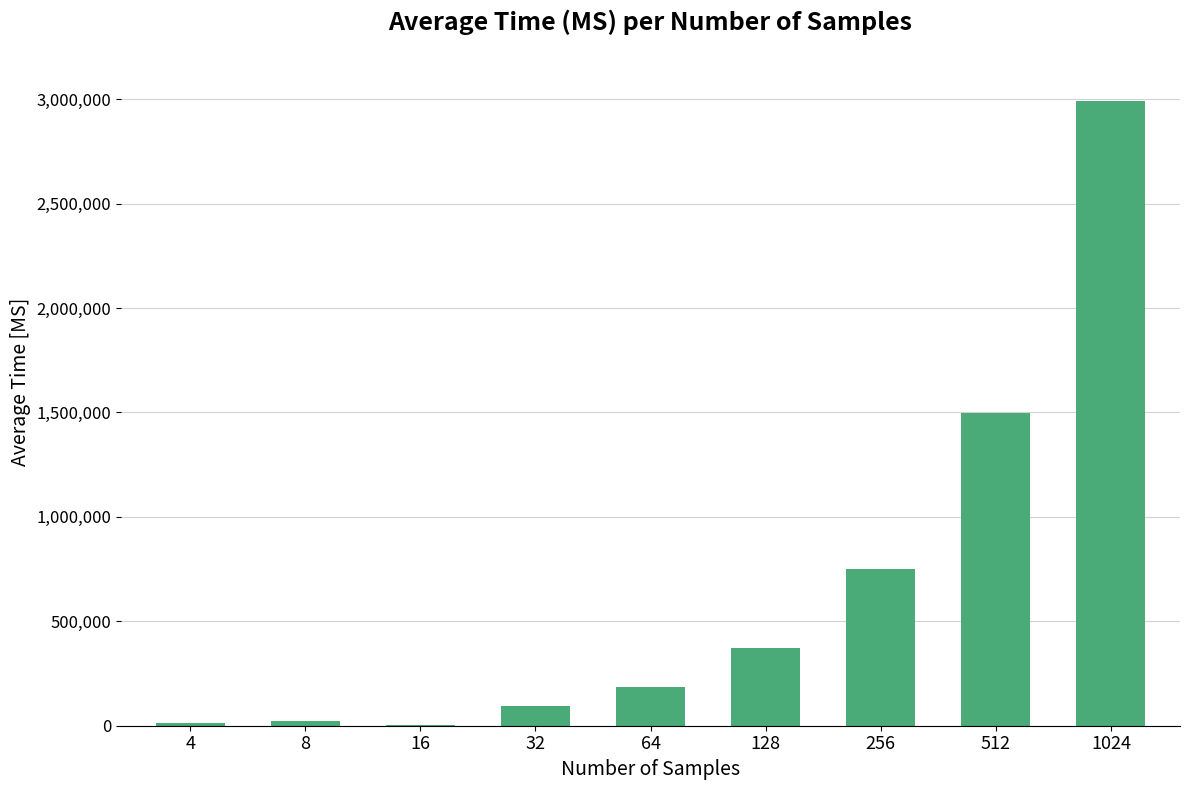

What is the sum of the values at 8 and 64?

210821.5